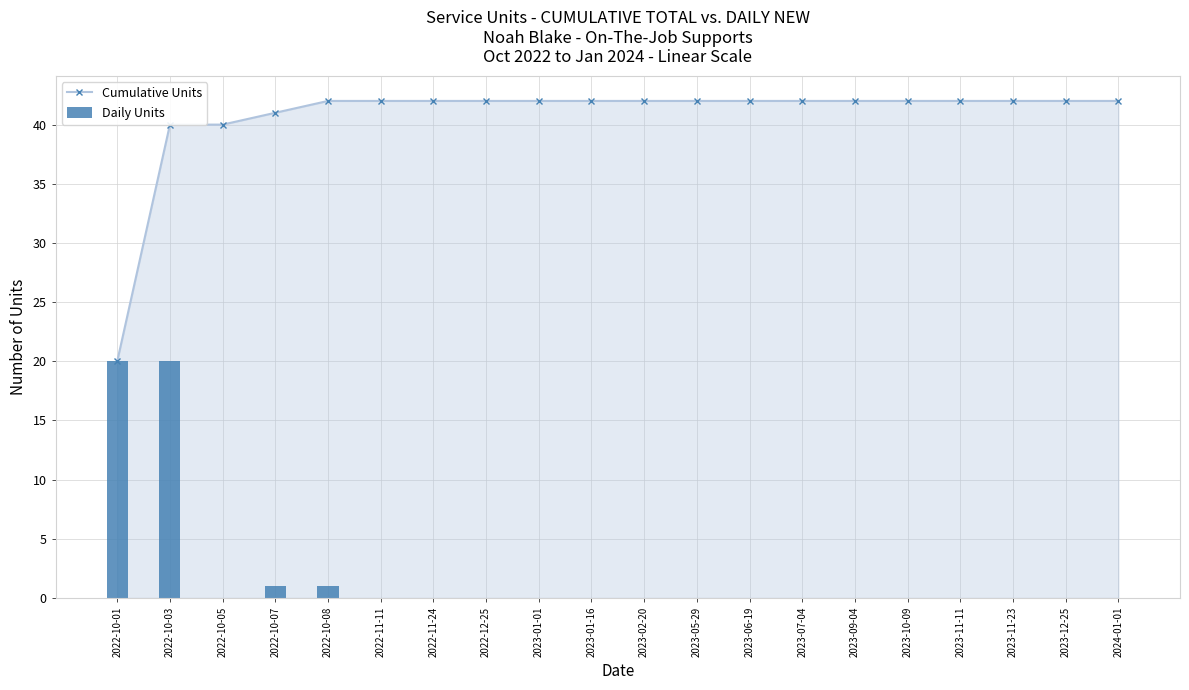

The value of Daily Units at 2023-01-01 is 0. True or false?

True